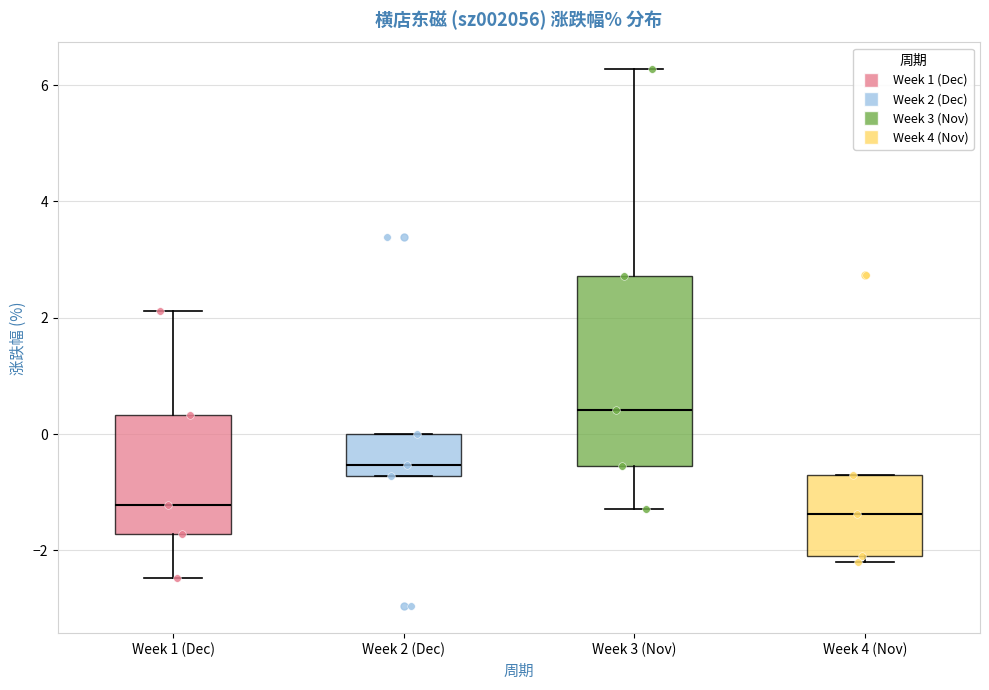

Reading left to right, read every box against the y-axis: the position of its median line, the range the box covers, and the ends of its whiskers. The values are not printed on the chart, so give them approximately, as read against the axis.

Week 1 (Dec): median -1.2, box -1.8 to 0.4, whiskers -2.4 to 2.2
Week 2 (Dec): median -0.6, box -0.8 to 0.0, whiskers -0.8 to 0.0
Week 3 (Nov): median 0.4, box -0.6 to 2.8, whiskers -1.2 to 6.2
Week 4 (Nov): median -1.4, box -2.0 to -0.8, whiskers -2.2 to -0.8